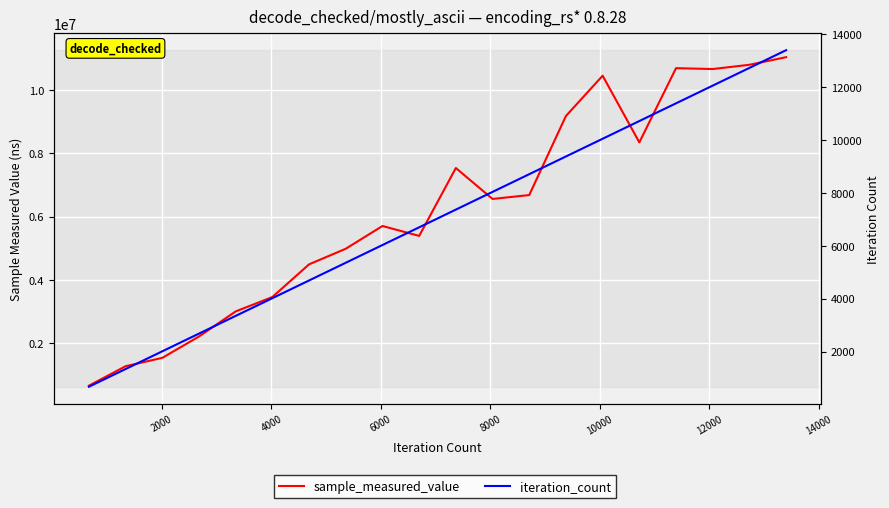

True or false: iteration_count and sample_measured_value cross at least once.

False